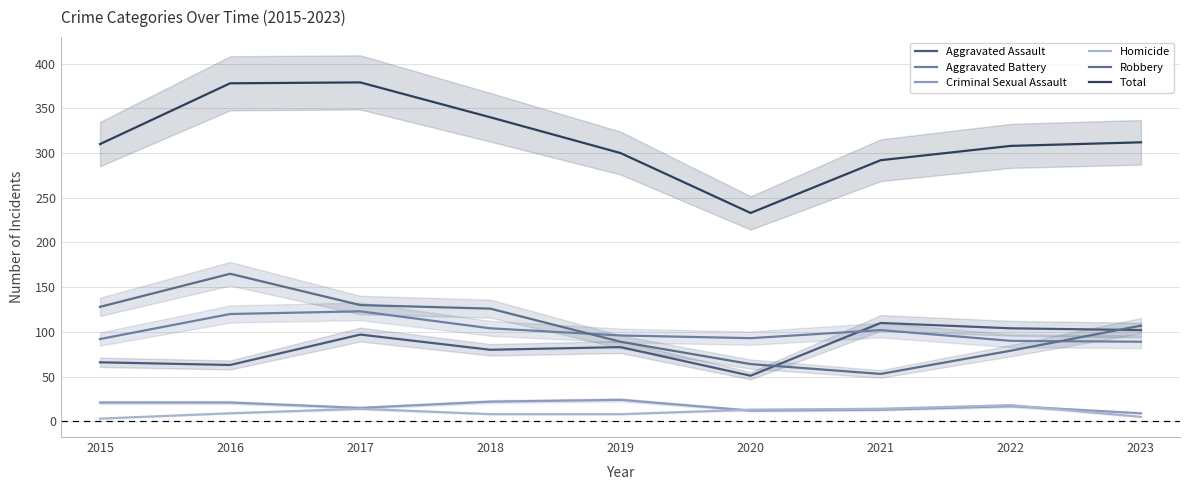

What is the total value across all series at 2022?

616